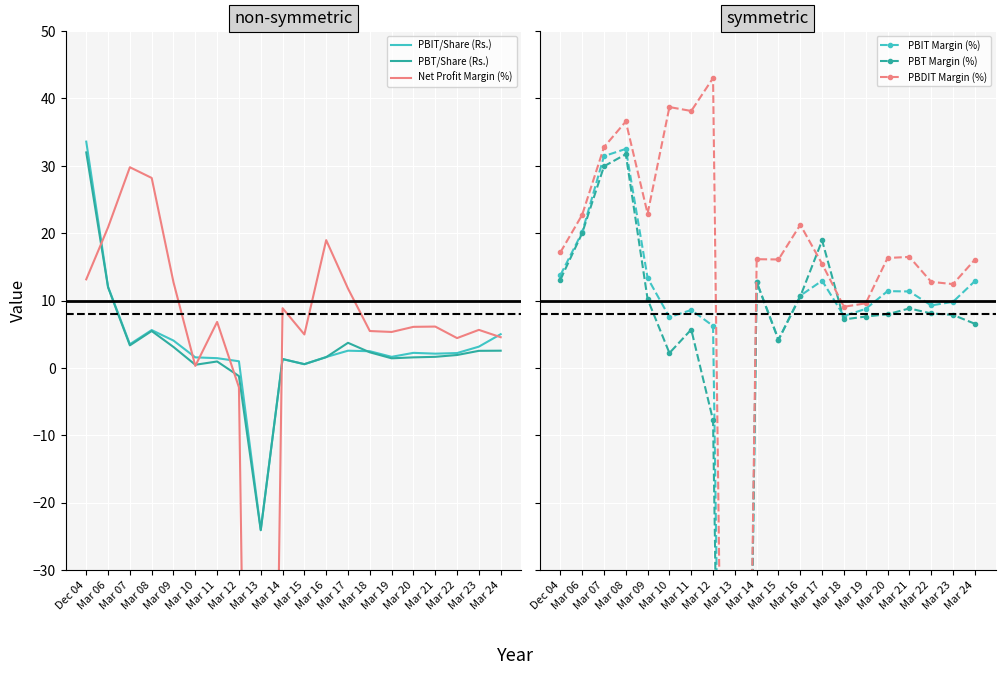

Reading right to left, what are all the values shown in this chart?

PBIT/Share (Rs.): Mar 24=5.0	Mar 23=3.1	Mar 22=2.2	Mar 21=2.1	Mar 20=2.2	Mar 19=1.6	Mar 18=2.5	Mar 17=2.5	Mar 16=1.6	Mar 15=0.6	Mar 14=1.3	Mar 13=-24.0	Mar 12=1.0	Mar 11=1.4	Mar 10=1.6	Mar 09=4.0	Mar 08=5.6	Mar 07=3.5	Mar 06=12.0	Dec 04=33.6
PBT/Share (Rs.): Mar 24=2.5	Mar 23=2.5	Mar 22=1.9	Mar 21=1.6	Mar 20=1.6	Mar 19=1.4	Mar 18=2.3	Mar 17=3.7	Mar 16=1.6	Mar 15=0.6	Mar 14=1.3	Mar 13=-24.1	Mar 12=-1.2	Mar 11=0.9	Mar 10=0.5	Mar 09=3.1	Mar 08=5.5	Mar 07=3.3	Mar 06=11.9	Dec 04=32.0
Net Profit Margin (%): Mar 24=4.5	Mar 23=5.6	Mar 22=4.4	Mar 21=6.1	Mar 20=6.1	Mar 19=5.3	Mar 18=5.5	Mar 17=11.8	Mar 16=19.0	Mar 15=5.0	Mar 14=8.9	Mar 13=-223.2	Mar 12=-2.9	Mar 11=6.8	Mar 10=0.3	Mar 09=12.7	Mar 08=28.2	Mar 07=29.8	Mar 06=20.9	Dec 04=13.1
PBIT Margin (%): Mar 24=12.9	Mar 23=9.8	Mar 22=9.3	Mar 21=11.3	Mar 20=11.4	Mar 19=8.8	Mar 18=7.7	Mar 17=12.9	Mar 16=10.7	Mar 15=4.2	Mar 14=12.7	Mar 13=-216.4	Mar 12=6.2	Mar 11=8.6	Mar 10=7.5	Mar 09=13.3	Mar 08=32.5	Mar 07=31.4	Mar 06=20.1	Dec 04=13.8
PBT Margin (%): Mar 24=6.5	Mar 23=7.9	Mar 22=8.1	Mar 21=8.8	Mar 20=8.0	Mar 19=7.6	Mar 18=7.2	Mar 17=18.9	Mar 16=10.6	Mar 15=4.2	Mar 14=12.7	Mar 13=-217.1	Mar 12=-7.8	Mar 11=5.7	Mar 10=2.2	Mar 09=10.2	Mar 08=31.7	Mar 07=29.9	Mar 06=20.0	Dec 04=13.1
PBDIT Margin (%): Mar 24=16.1	Mar 23=12.4	Mar 22=12.8	Mar 21=16.5	Mar 20=16.3	Mar 19=9.6	Mar 18=9.1	Mar 17=15.4	Mar 16=21.2	Mar 15=16.1	Mar 14=16.1	Mar 13=-214.2	Mar 12=43.0	Mar 11=38.1	Mar 10=38.7	Mar 09=22.9	Mar 08=36.6	Mar 07=32.8	Mar 06=22.7	Dec 04=17.1